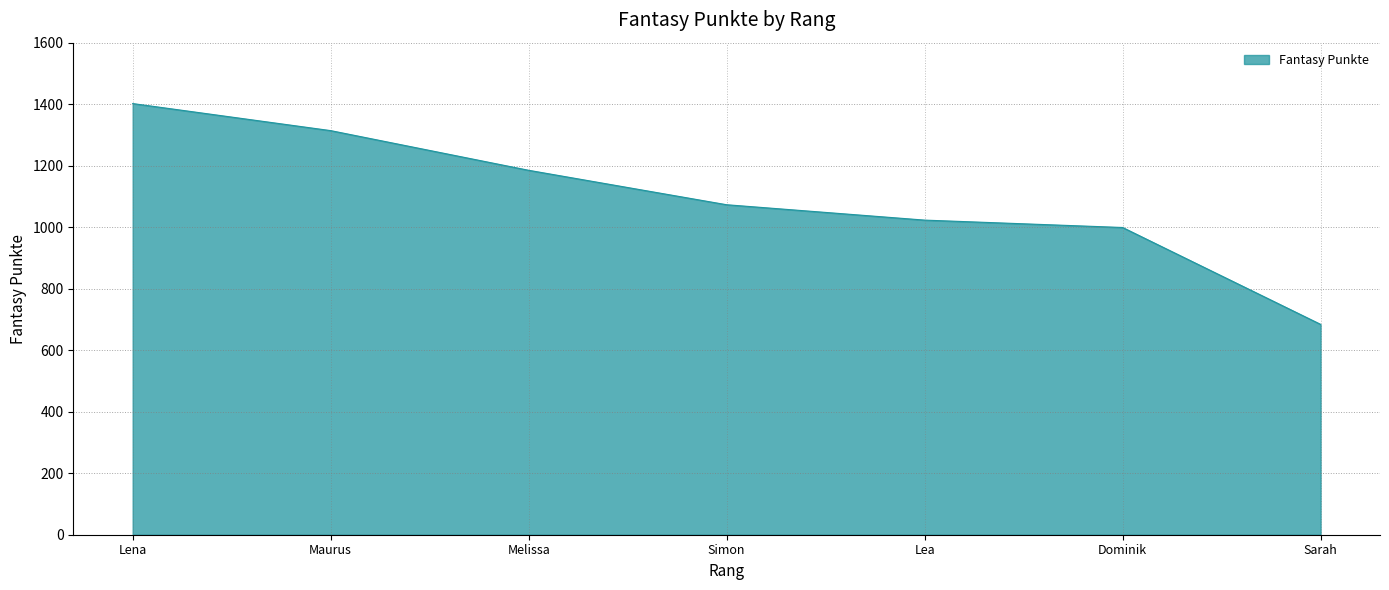

Between Maurus and Lena, which is larger?

Lena